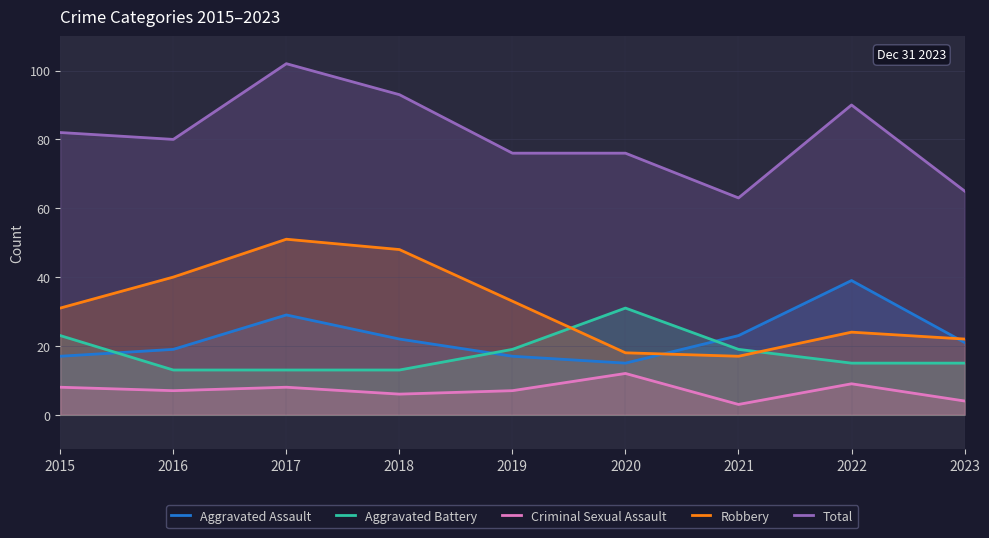

At which category does the chart reach its minimum across all series?

2021